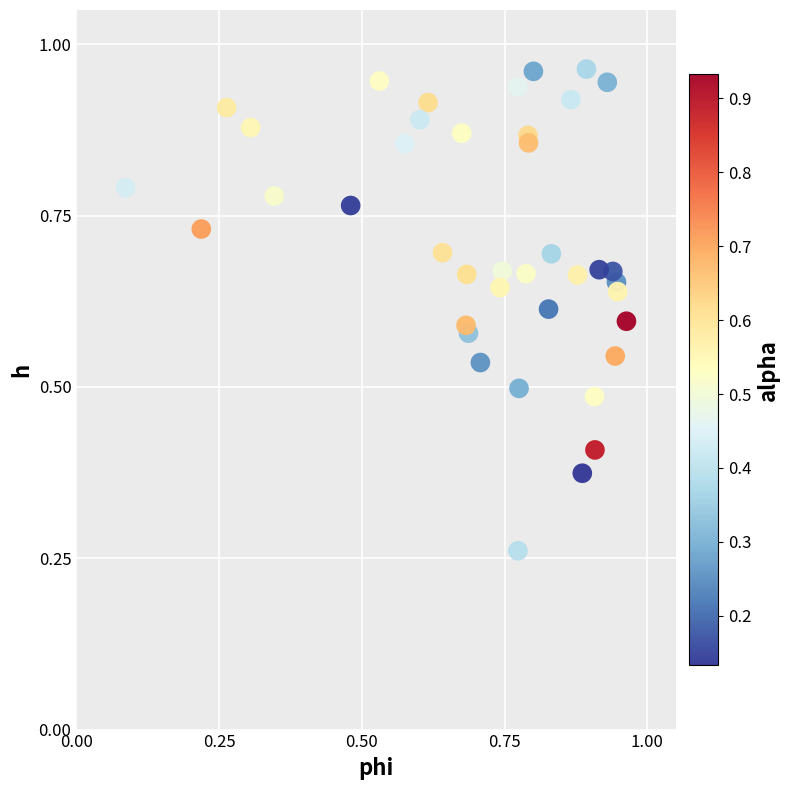

How many data points are displayed?

40